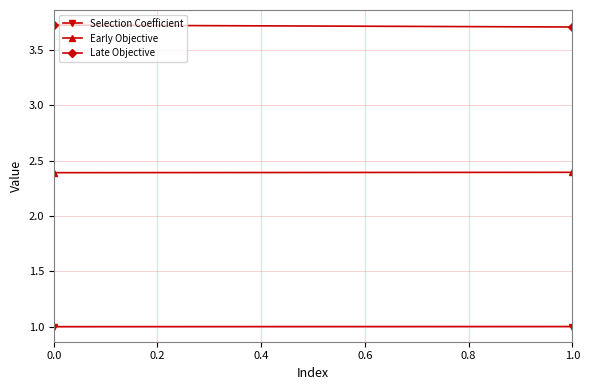

How many Late Objective values are between 3 and 4?

20